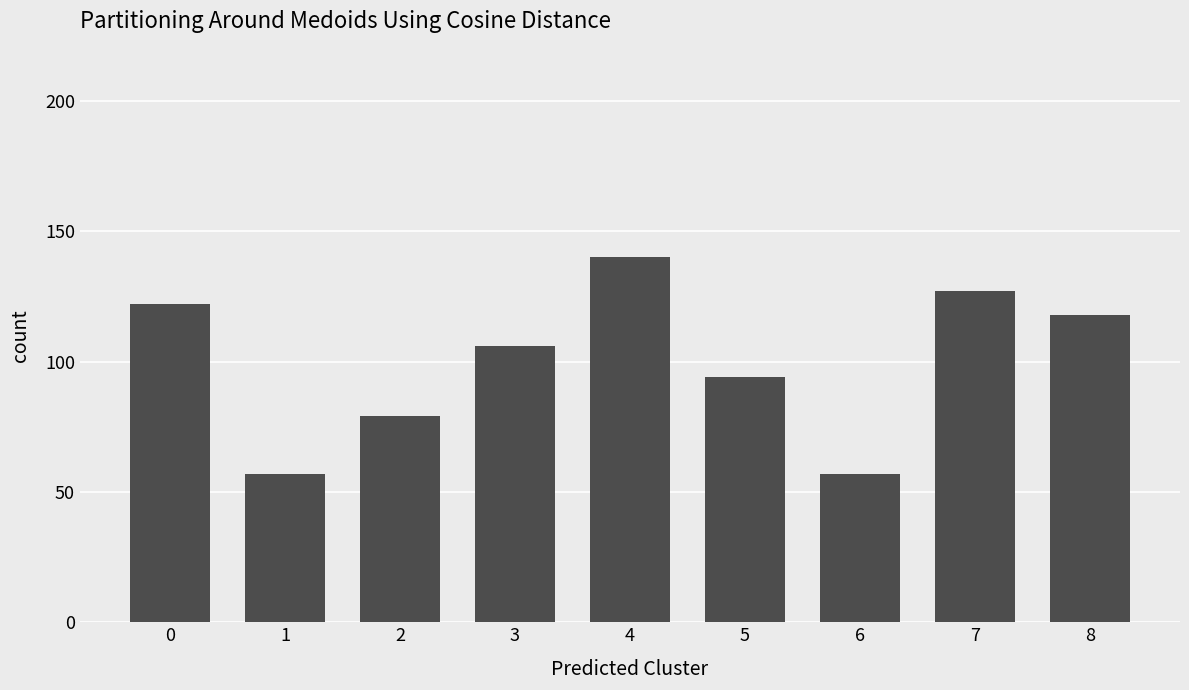

How many values are below 106?

4